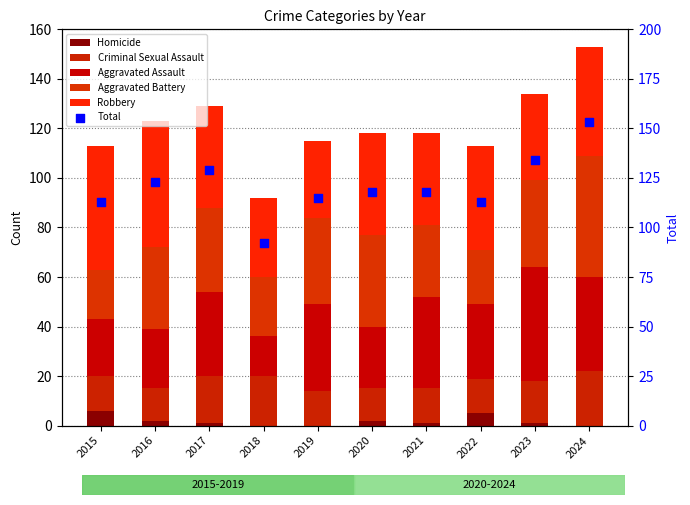

Which series contains the highest Y value?

Total